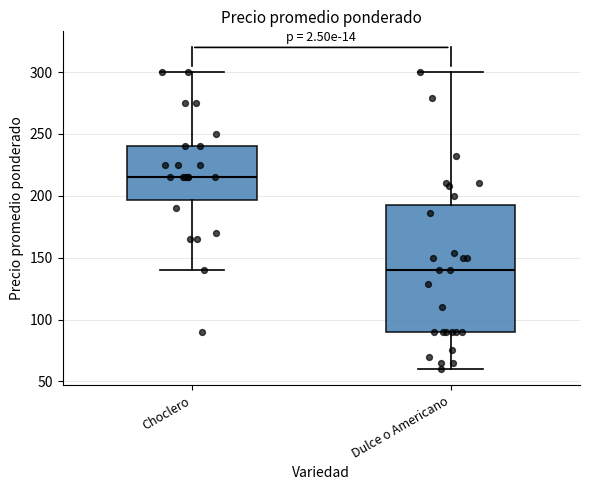

Reading left to right, transcribe this box plot: for each box, give where its median line is, the range the box spans, and where its two whiskers end, as read against the y-axis. The values are not printed on the chart, so give them approximately, as read against the axis.

Choclero: median 215, box 195 to 240, whiskers 140 to 300
Dulce o Americano: median 140, box 90 to 195, whiskers 60 to 300